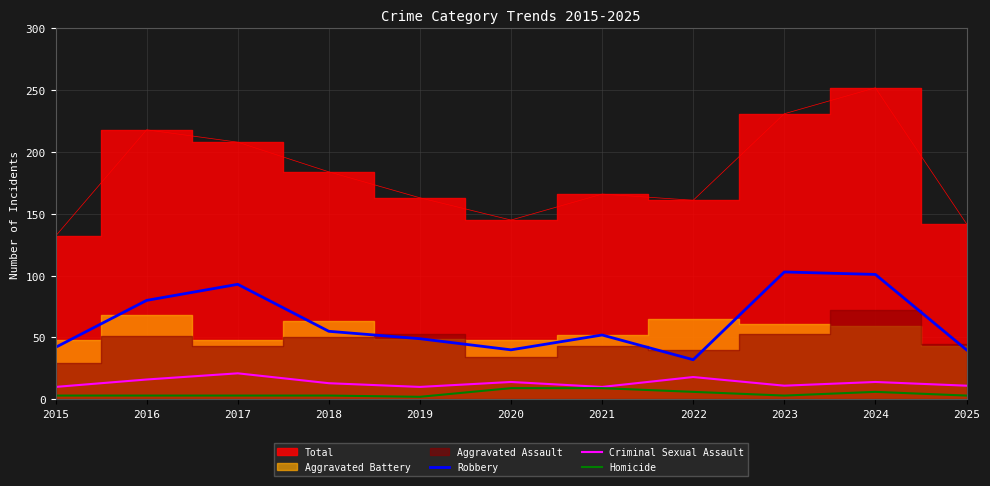

Is the value of Homicide at 2018 greater than the value of Robbery at 2024?

No